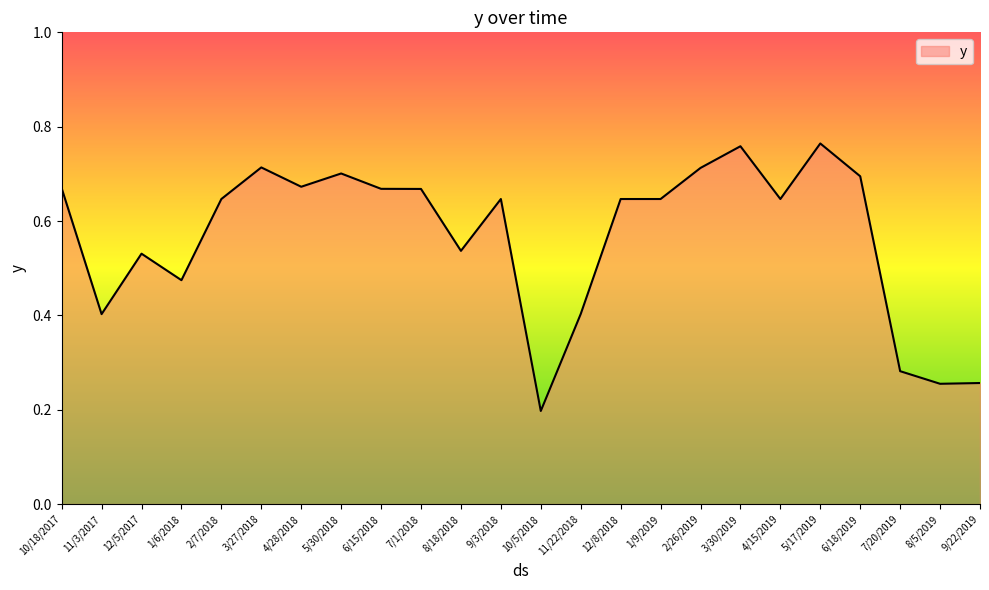

The value at 3/30/2019 is 1.2. True or false?

False